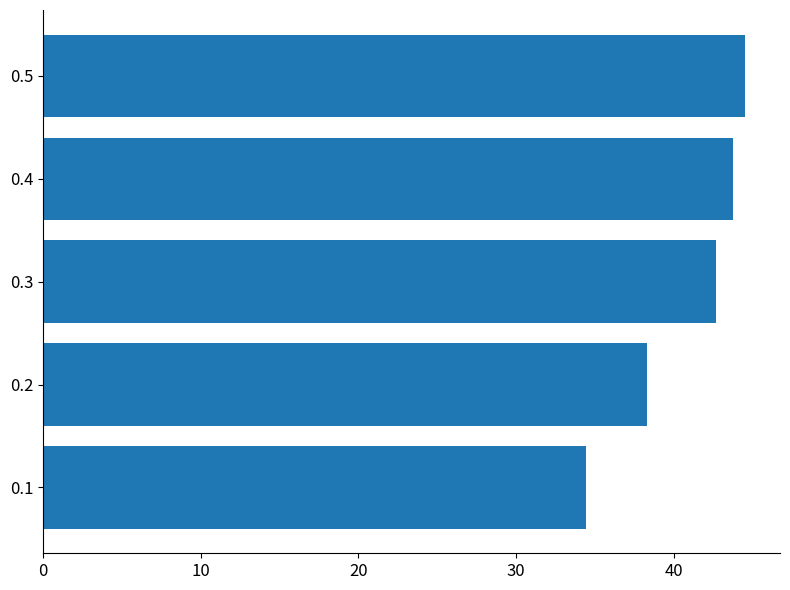

Reading bottom to top, extract all data points from this chart.

0.1=34.4	0.2=38.3	0.3=42.7	0.4=43.8	0.5=44.5